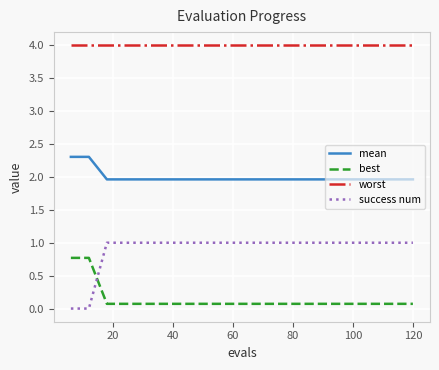

What is the maximum value for mean?

2.3